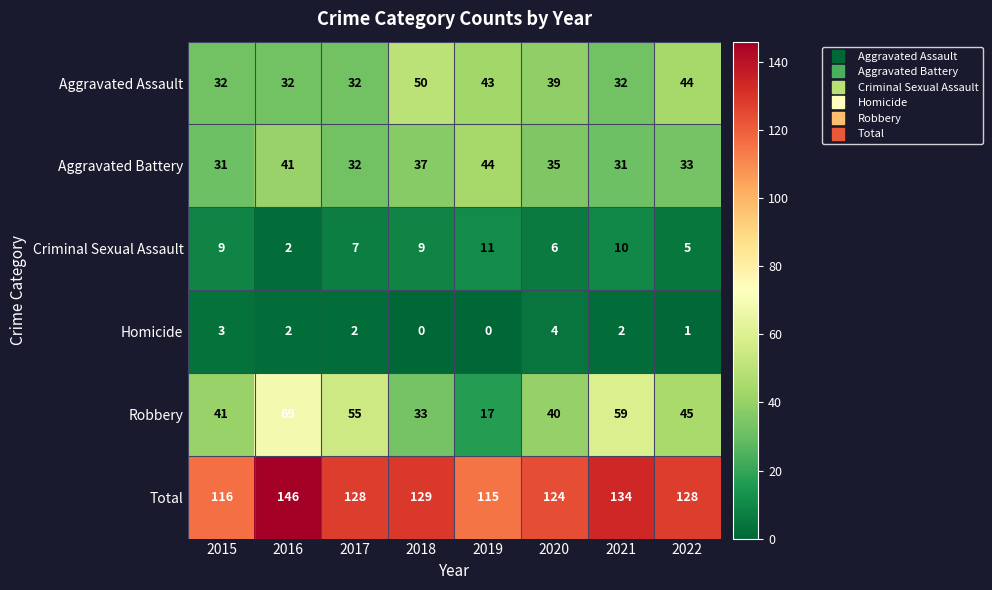

How many distinct data groups are displayed?

6